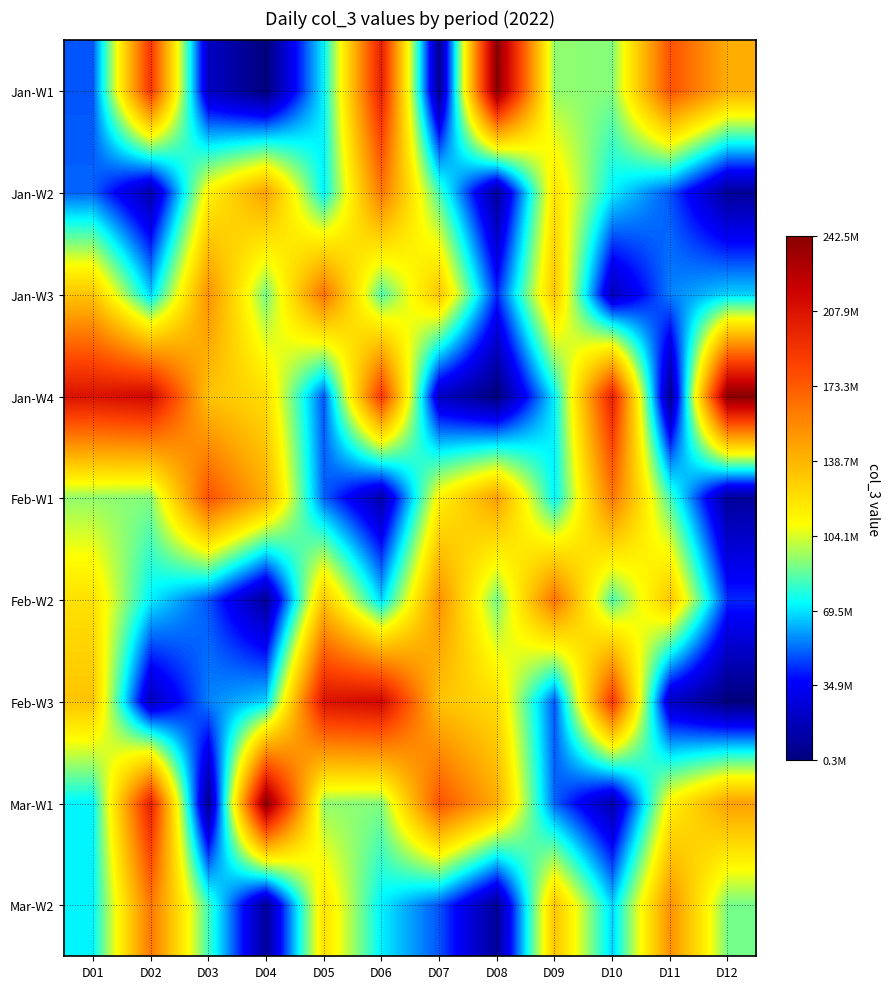

Reading left to right, extract all data points from this chart.

Jan-W1: D01=49052128	D02=189081752	D03=20951104	D04=311936	D05=71650056	D06=200785560	D07=6257520	D08=242473256	D09=93679704	D10=91936976	D11=177029168	D12=142141560
Jan-W2: D01=50947824	D02=14338000	D03=113610512	D04=147117328	D05=71380256	D06=162750416	D07=82626664	D08=9051400	D09=120865608	D10=71265368	D11=48888352	D12=8357688
Jan-W3: D01=132431368	D02=66653080	D03=153125400	D04=89509280	D05=164953608	D06=83982944	D07=132936696	D08=42383872	D09=132812608	D10=18319880	D11=55381496	D12=66654576
Jan-W4: D01=207552624	D02=214166760	D03=133487048	D04=122720760	D05=49052128	D06=189081752	D07=20951104	D08=311936	D09=71650056	D10=200785560	D11=6257520	D12=242473256
Feb-W1: D01=93679704	D02=91936976	D03=177029168	D04=142141560	D05=50947824	D06=14338000	D07=113610512	D08=147117328	D09=71380256	D10=162750416	D11=82626664	D12=9051400
Feb-W2: D01=120865608	D02=71265368	D03=48888352	D04=8357688	D05=132431368	D06=66653080	D07=153125400	D08=89509280	D09=164953608	D10=83982944	D11=132936696	D12=42383872
Feb-W3: D01=132812608	D02=18319880	D03=55381496	D04=66654576	D05=207552624	D06=214166760	D07=133487048	D08=122720760	D09=49052128	D10=189081752	D11=20951104	D12=311936
Mar-W1: D01=71650056	D02=200785560	D03=6257520	D04=242473256	D05=93679704	D06=91936976	D07=177029168	D08=142141560	D09=50947824	D10=14338000	D11=113610512	D12=147117328
Mar-W2: D01=71380256	D02=162750416	D03=82626664	D04=9051400	D05=120865608	D06=71265368	D07=48888352	D08=8357688	D09=132431368	D10=66653080	D11=153125400	D12=89509280